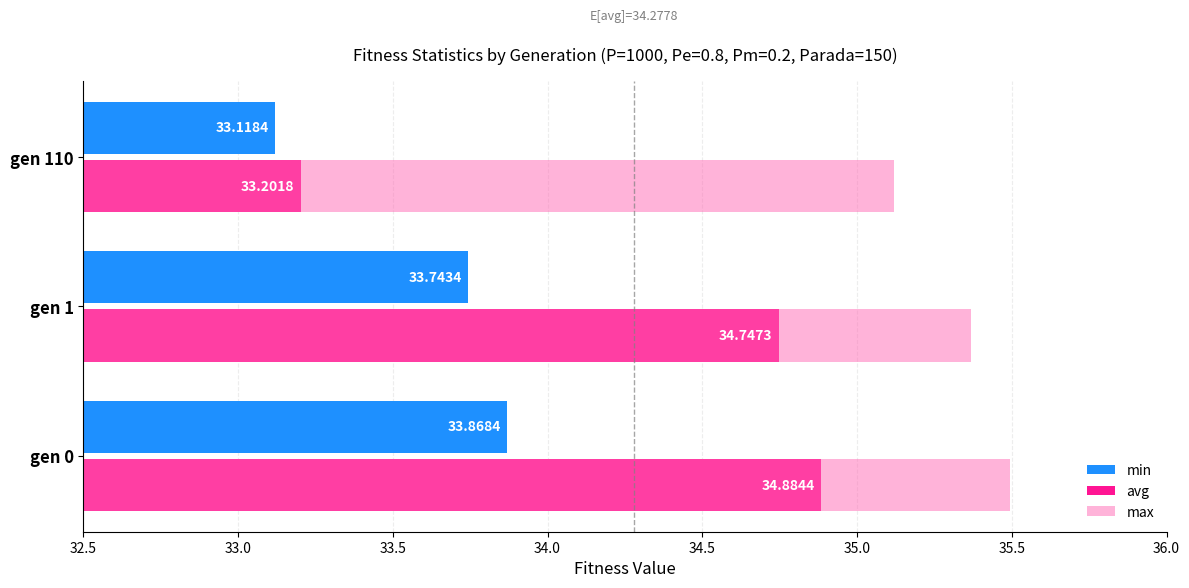

At which category is the sum across all series the highest?

gen 0